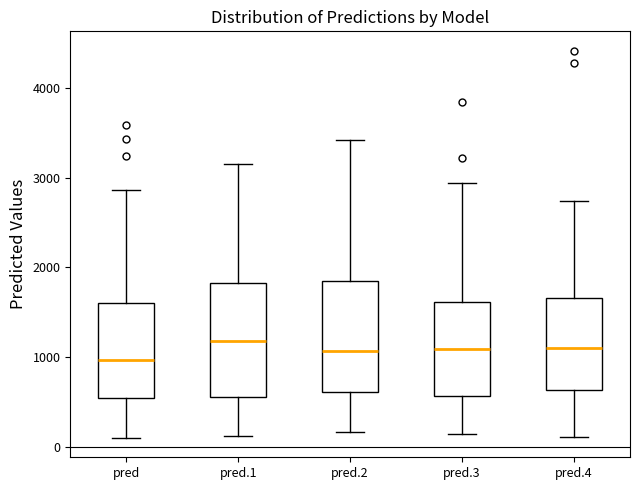

Reading left to right, read every box against the y-axis: the position of its median line, the range the box covers, and the ends of its whiskers. The values are not printed on the chart, so give them approximately, as read against the axis.

pred: median 1000, box 500 to 1600, whiskers 100 to 2900
pred.1: median 1200, box 600 to 1800, whiskers 100 to 3200
pred.2: median 1100, box 600 to 1900, whiskers 200 to 3400
pred.3: median 1100, box 600 to 1600, whiskers 100 to 2900
pred.4: median 1100, box 600 to 1700, whiskers 100 to 2700